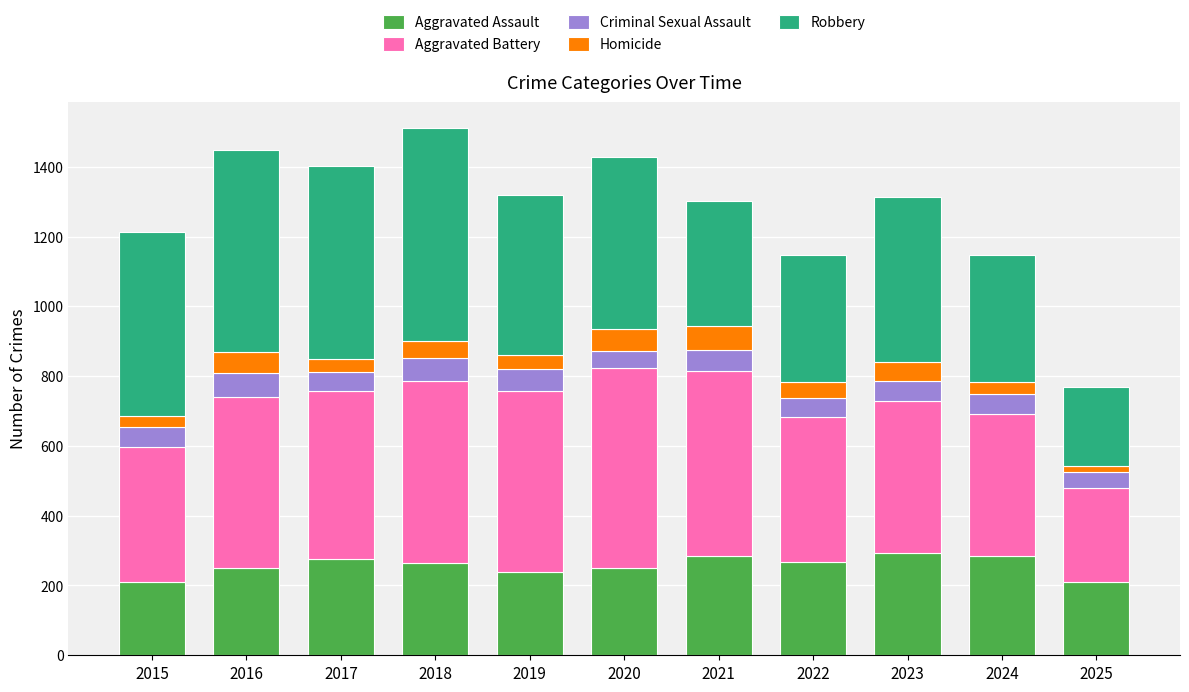

What is the minimum value for Aggravated Assault?

210